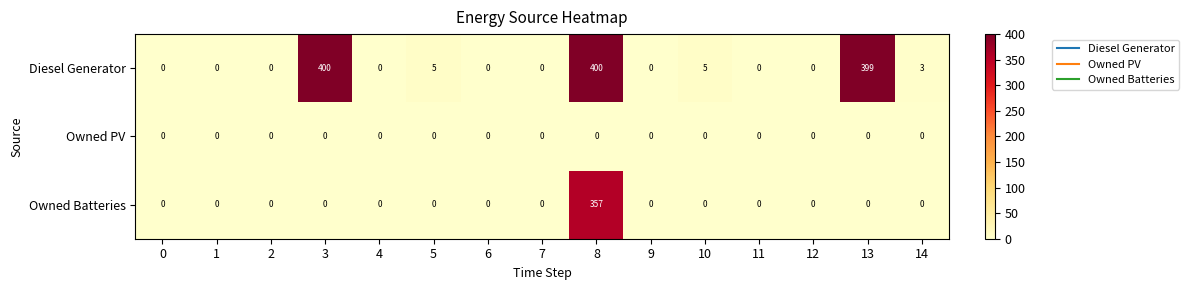

Which series has the largest range (max minus min)?

Diesel Generator